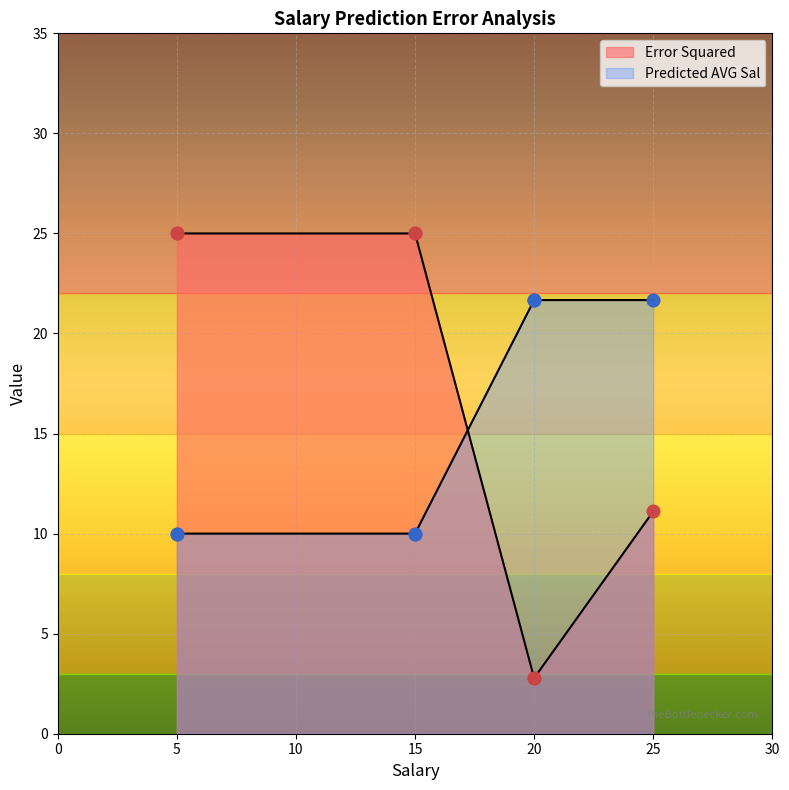

Which series reaches the maximum Y coordinate?

Error Squared